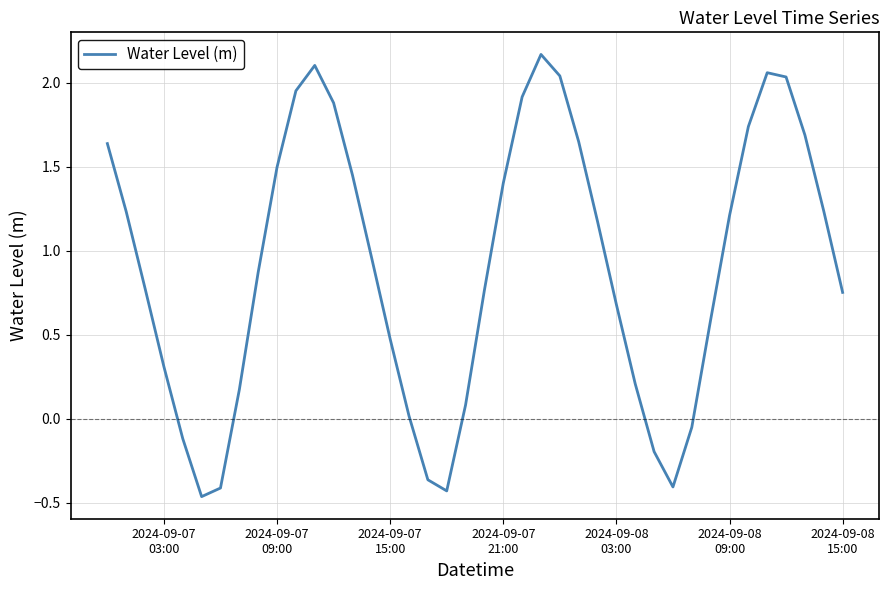

What is the sum of all values?

36.3